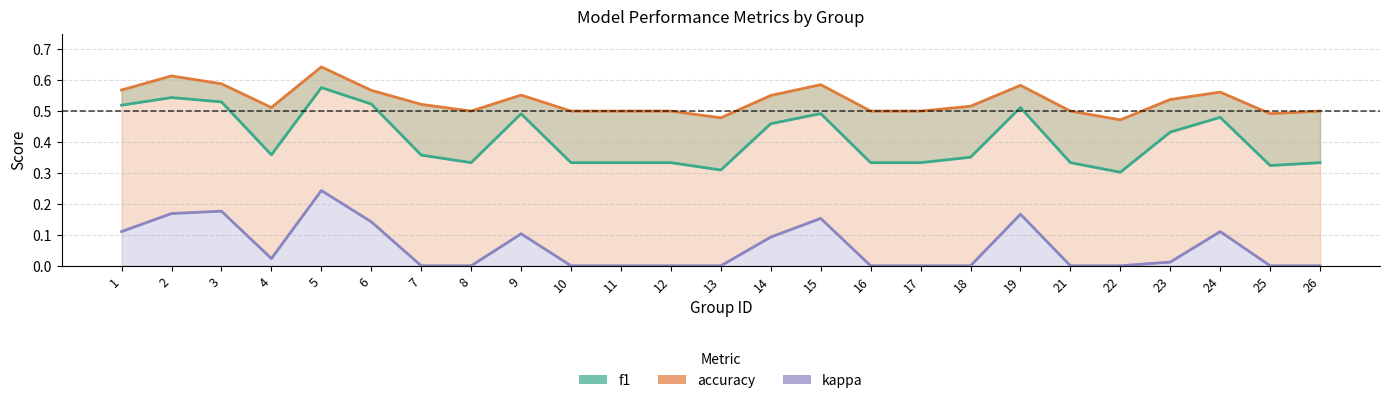

The value of f1 at 18 is 0.4. True or false?

True